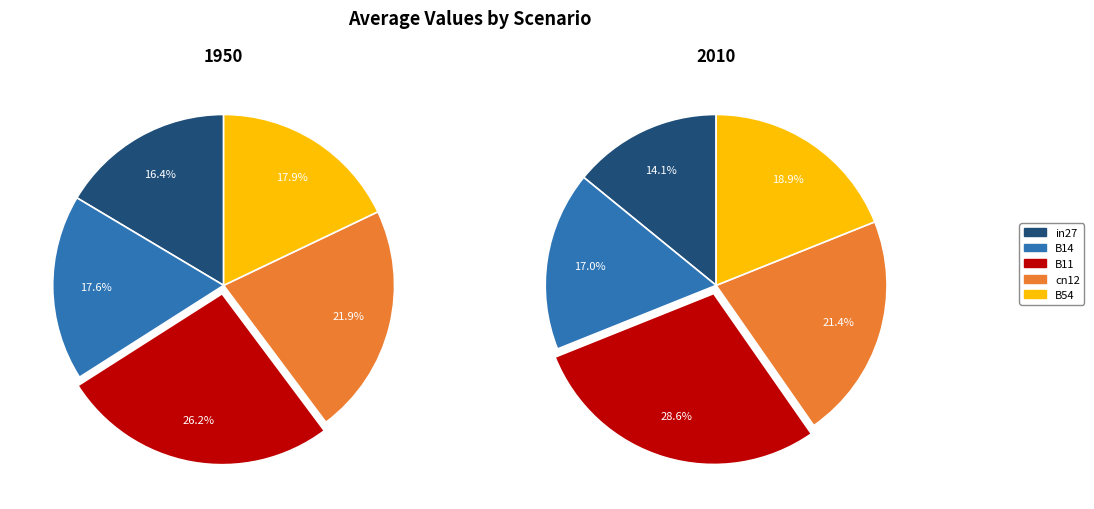

Is there a majority slice in this chart?

No